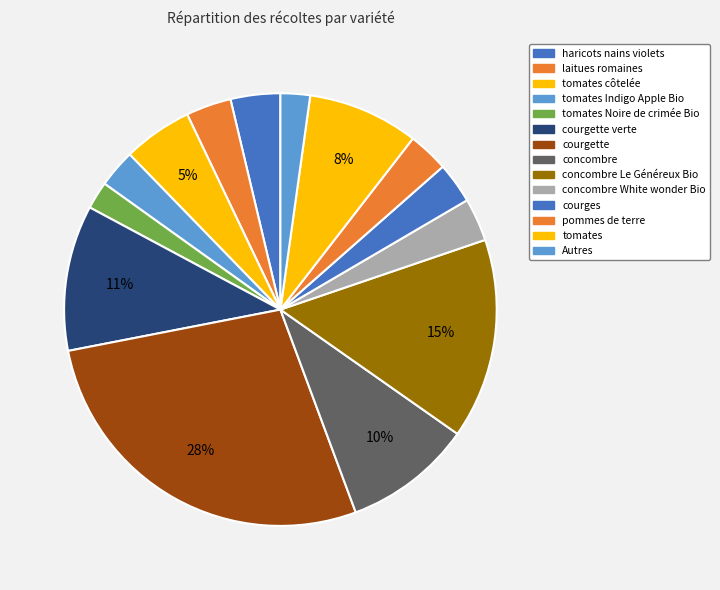

Count the number of slices in the pie.

14